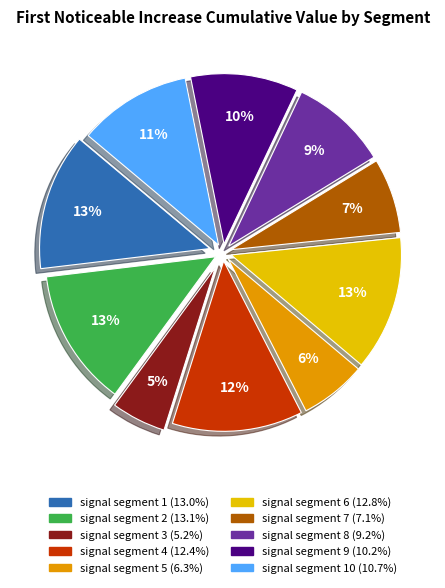

Does any single category account for the majority?

No